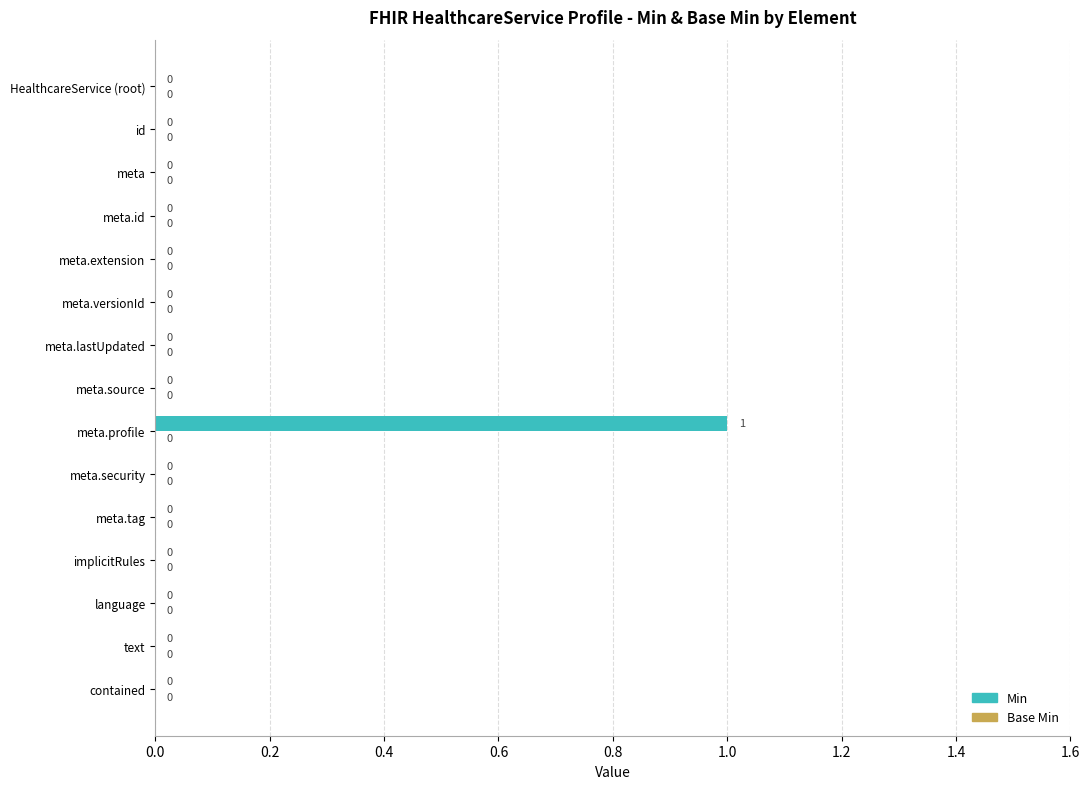

Reading bottom to top, extract all data points from this chart.

contained=0	text=0	language=0	implicitRules=0	meta.tag=0	meta.security=0	meta.profile=1	meta.source=0	meta.lastUpdated=0	meta.versionId=0	meta.extension=0	meta.id=0	meta=0	id=0	HealthcareService (root)=0